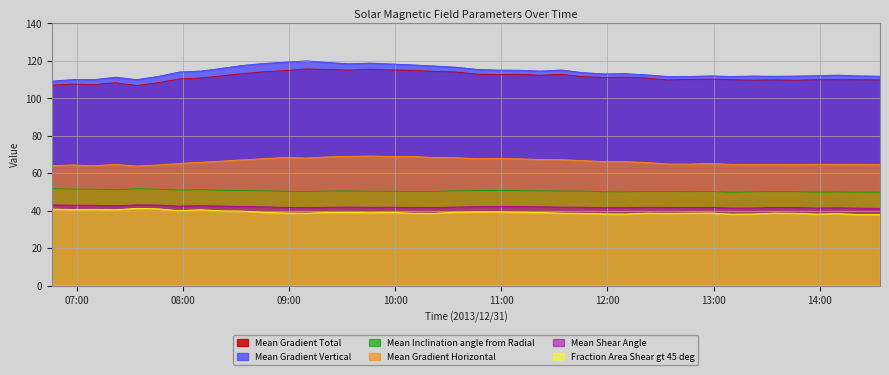

Which series has the largest range (max minus min)?

Mean Gradient Vertical